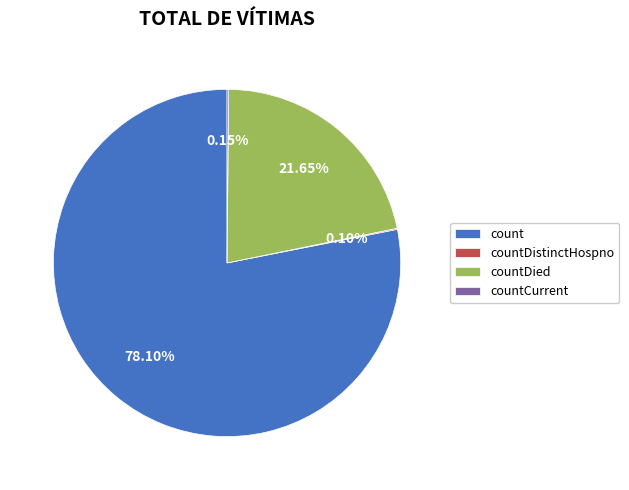

Which slice is the largest?

count